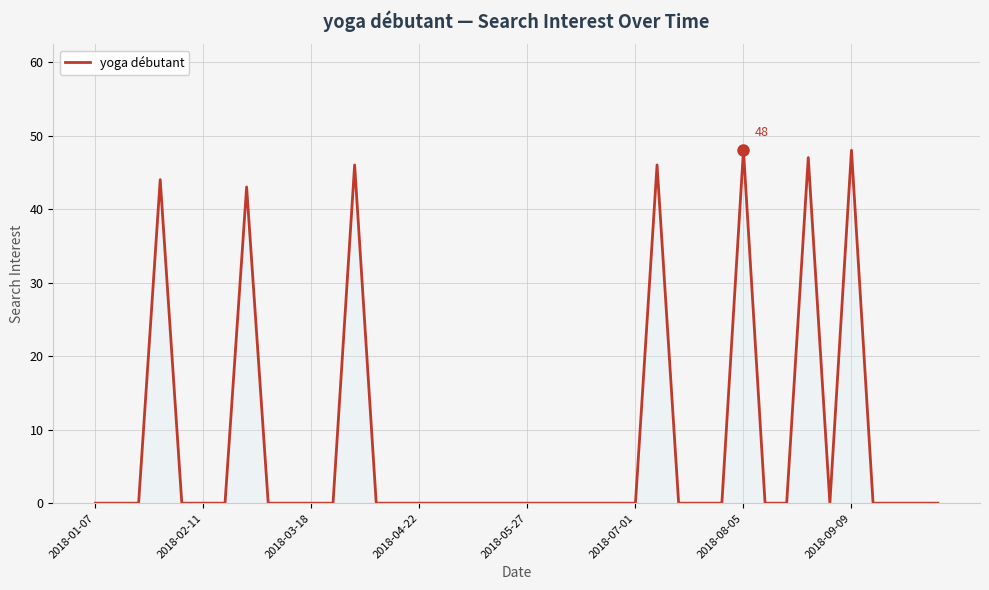

What is the difference between the maximum and minimum values?

48